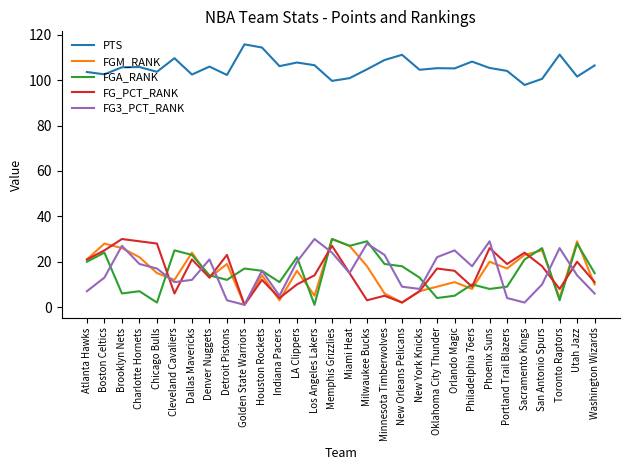

What is the greatest value displayed?

115.8